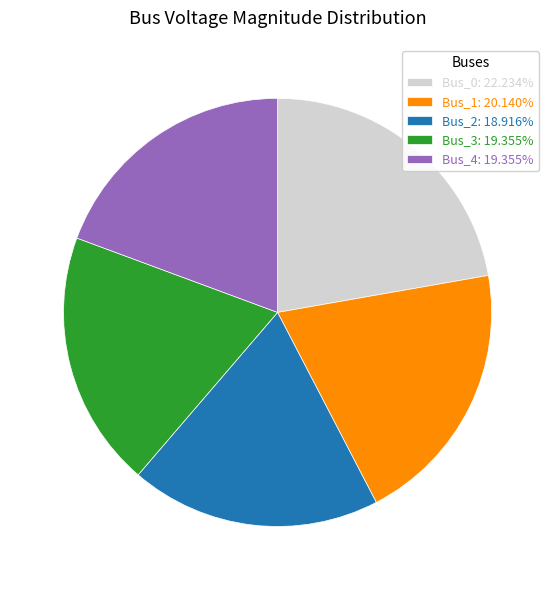

The Bus_0 slice represents 17% of the pie. True or false?

False